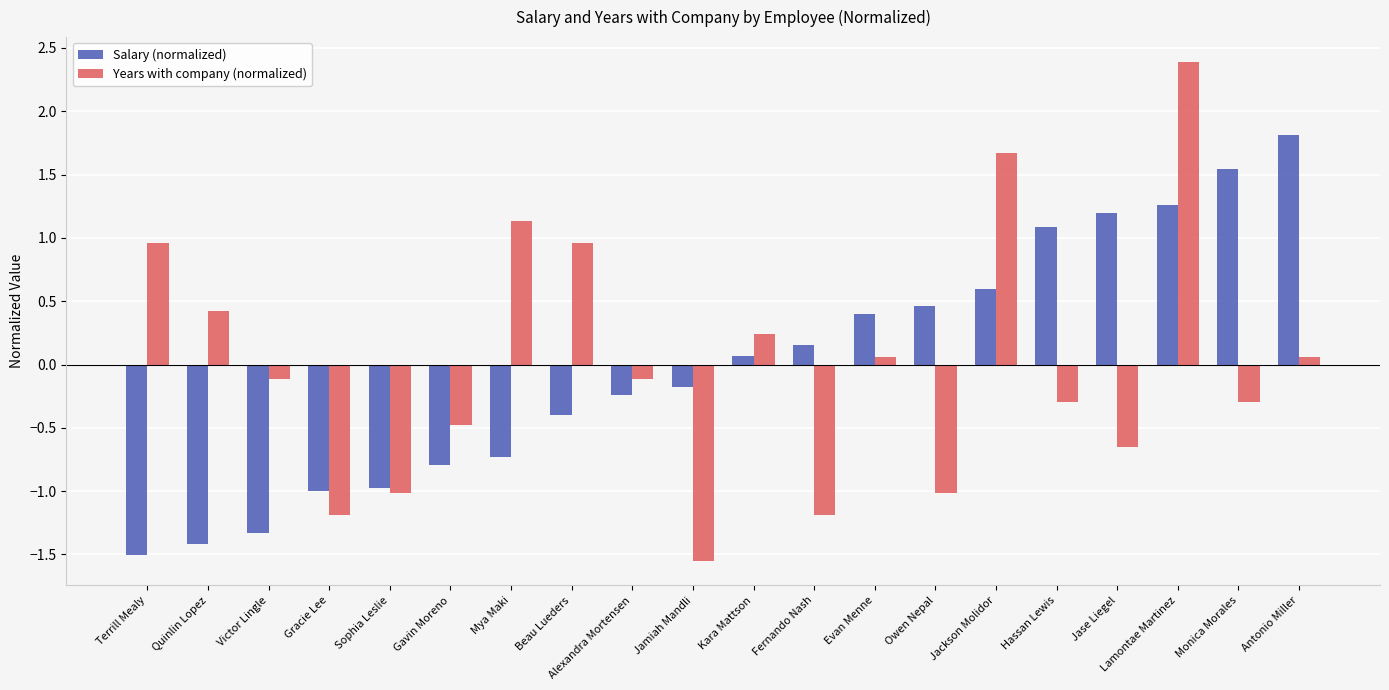

At which category is the sum across all series the highest?

Lamontae Martinez